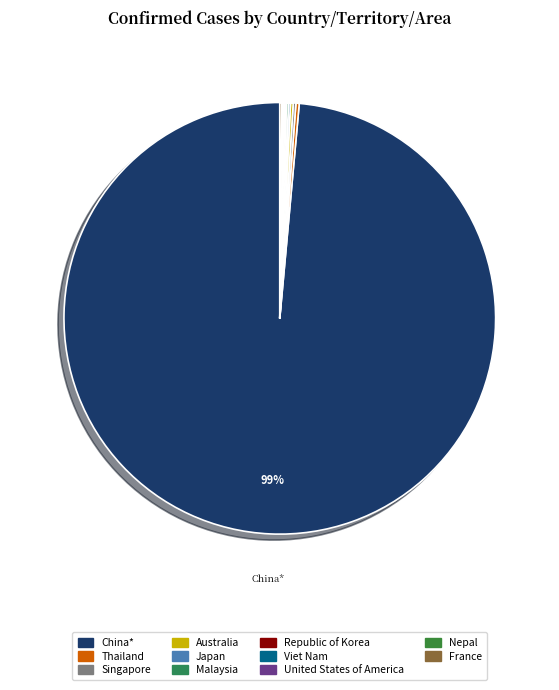

The France slice represents 15% of the pie. True or false?

False